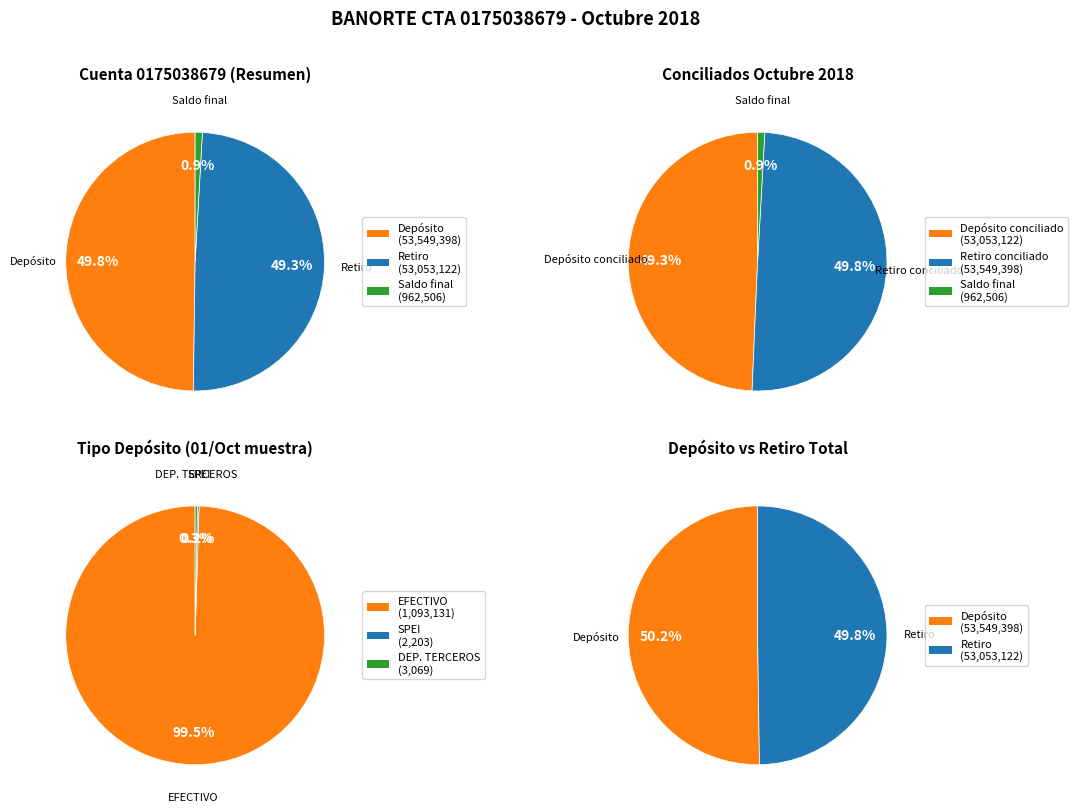

To the nearest percent, what is the combined percentage of Retiro and Deposito?

99%